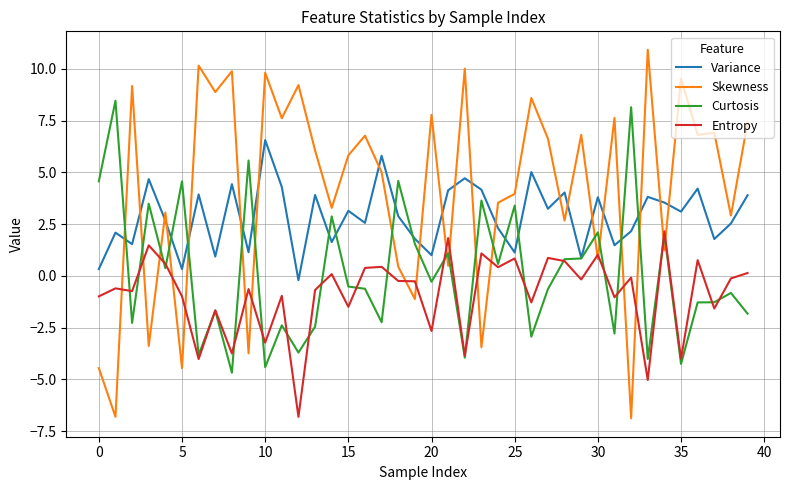

How many distinct data groups are displayed?

4